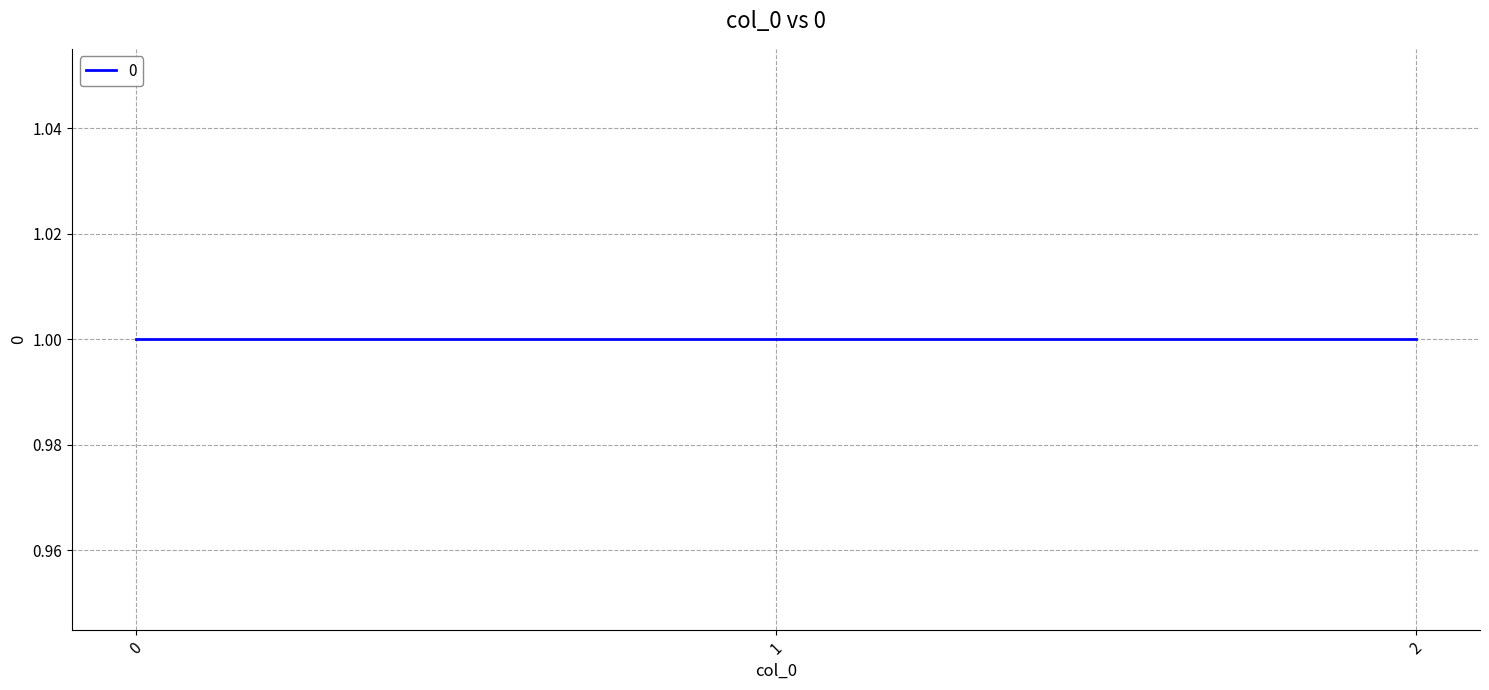

List the labels in order of value, smallest first.

0, 1, 2